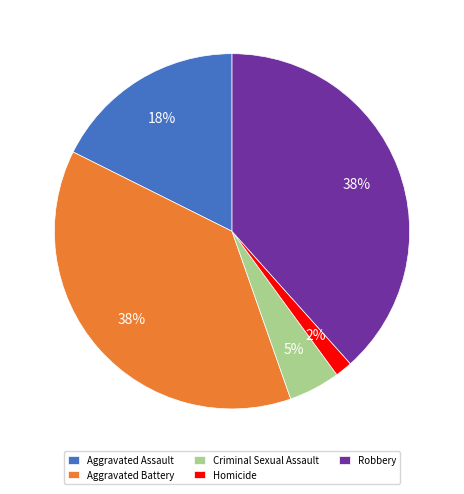

Count the number of slices in the pie.

5